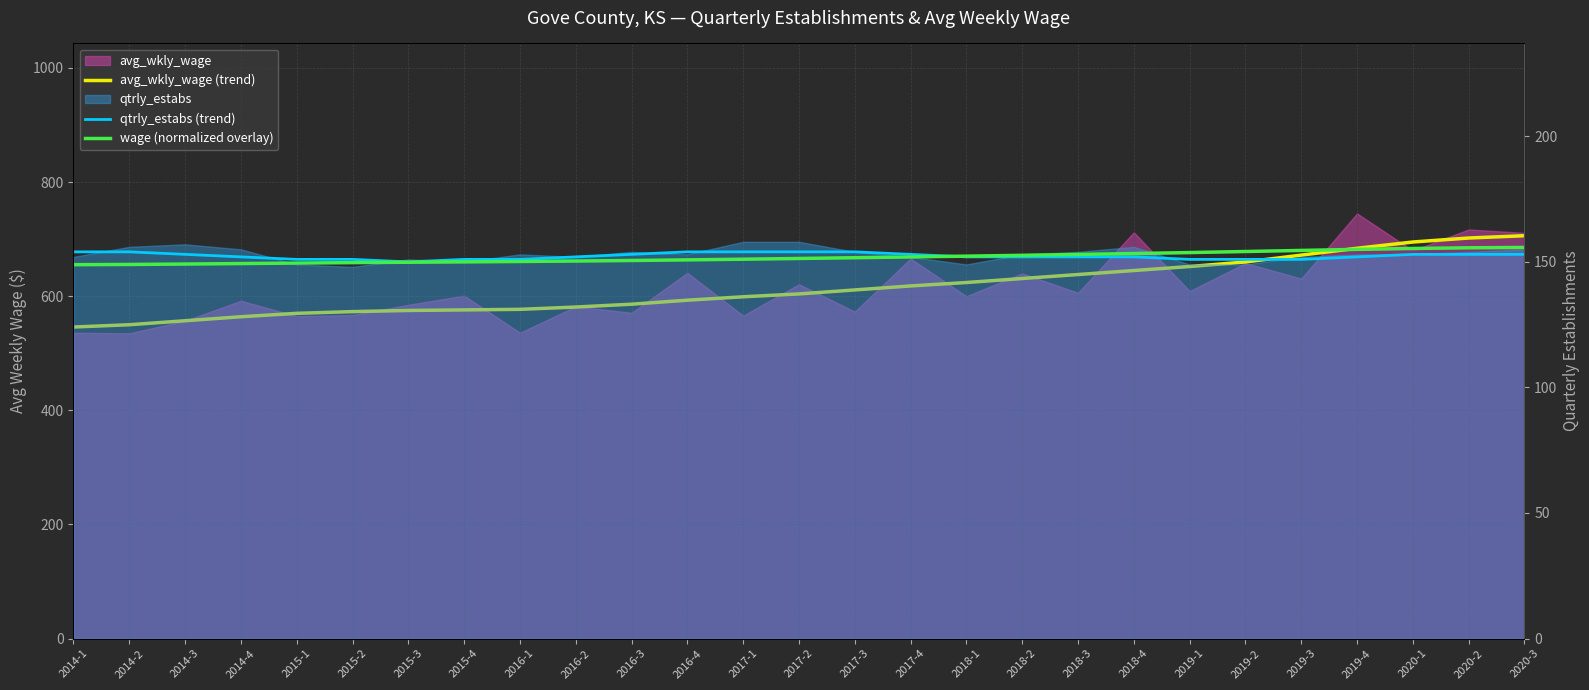

Where is avg_wkly_wage (trend) nearest to the value 626?

2018-1